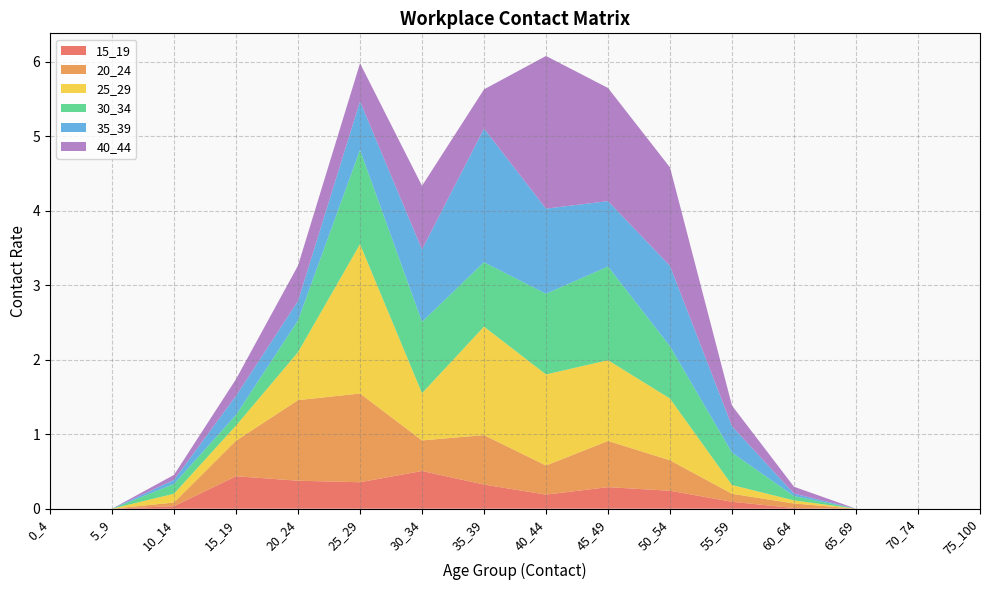

Reading left to right, list all the values displayed in this chart.

15_19: 0_4=0.0	5_9=0.0	10_14=0.0	15_19=0.4	20_24=0.4	25_29=0.4	30_34=0.5	35_39=0.3	40_44=0.2	45_49=0.3	50_54=0.2	55_59=0.1	60_64=0.0	65_69=0.0	70_74=0.0	75_100=0.0
20_24: 0_4=0.0	5_9=0.0	10_14=0.0	15_19=0.5	20_24=1.1	25_29=1.2	30_34=0.4	35_39=0.7	40_44=0.4	45_49=0.6	50_54=0.4	55_59=0.1	60_64=0.1	65_69=0.0	70_74=0.0	75_100=0.0
25_29: 0_4=0.0	5_9=0.0	10_14=0.1	15_19=0.2	20_24=0.6	25_29=2.0	30_34=0.6	35_39=1.5	40_44=1.2	45_49=1.1	50_54=0.8	55_59=0.1	60_64=0.0	65_69=0.0	70_74=0.0	75_100=0.0
30_34: 0_4=0.0	5_9=0.0	10_14=0.1	15_19=0.1	20_24=0.4	25_29=1.3	30_34=1.0	35_39=0.9	40_44=1.1	45_49=1.3	50_54=0.7	55_59=0.4	60_64=0.1	65_69=0.0	70_74=0.0	75_100=0.0
35_39: 0_4=0.0	5_9=0.0	10_14=0.1	15_19=0.3	20_24=0.3	25_29=0.7	30_34=1.0	35_39=1.8	40_44=1.1	45_49=0.9	50_54=1.1	55_59=0.4	60_64=0.0	65_69=0.0	70_74=0.0	75_100=0.0
40_44: 0_4=0.0	5_9=0.0	10_14=0.1	15_19=0.2	20_24=0.5	25_29=0.5	30_34=0.9	35_39=0.5	40_44=2.0	45_49=1.5	50_54=1.3	55_59=0.3	60_64=0.1	65_69=0.0	70_74=0.0	75_100=0.0